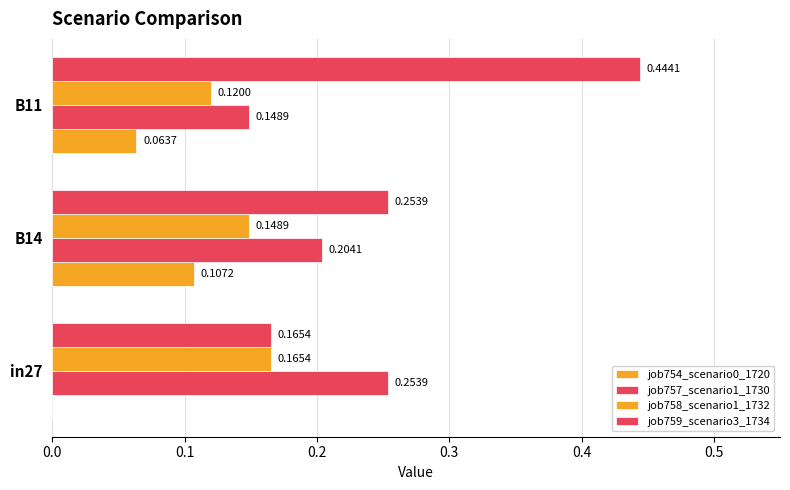

How many positive values does the job754_scenario0_1720 series have?

2